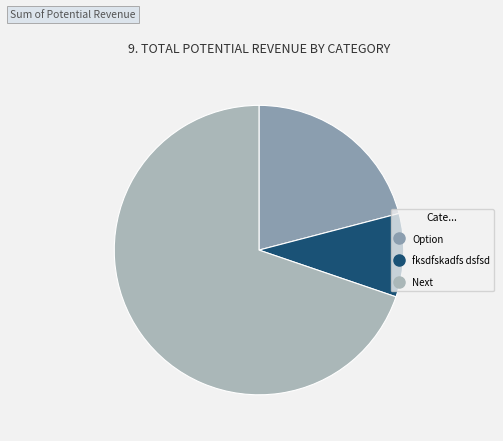

Which has a higher value, Next or fksdfskadfs dsfsd?

Next